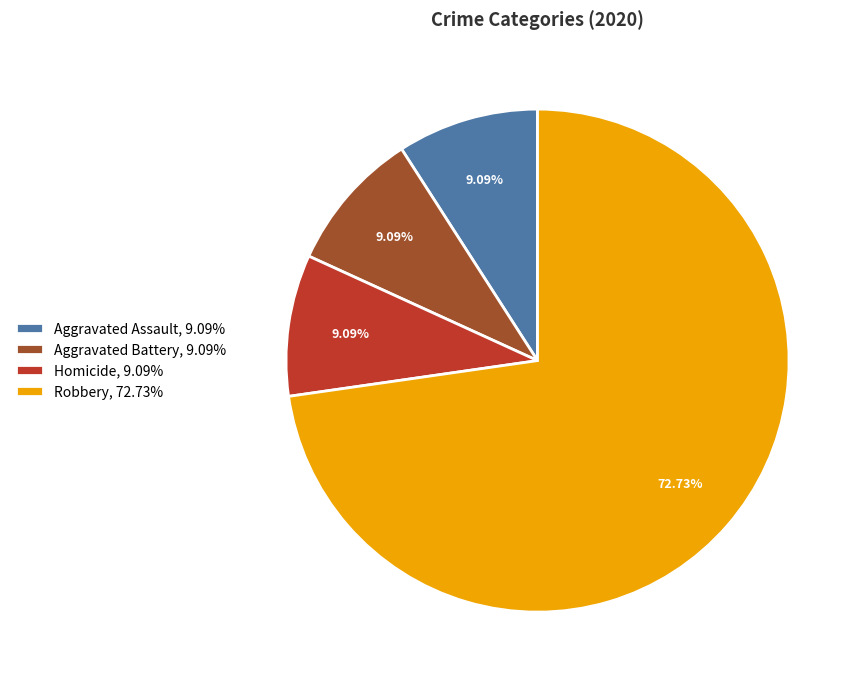

Between Robbery, 72.73% and Homicide, 9.09%, which is larger?

Robbery, 72.73%